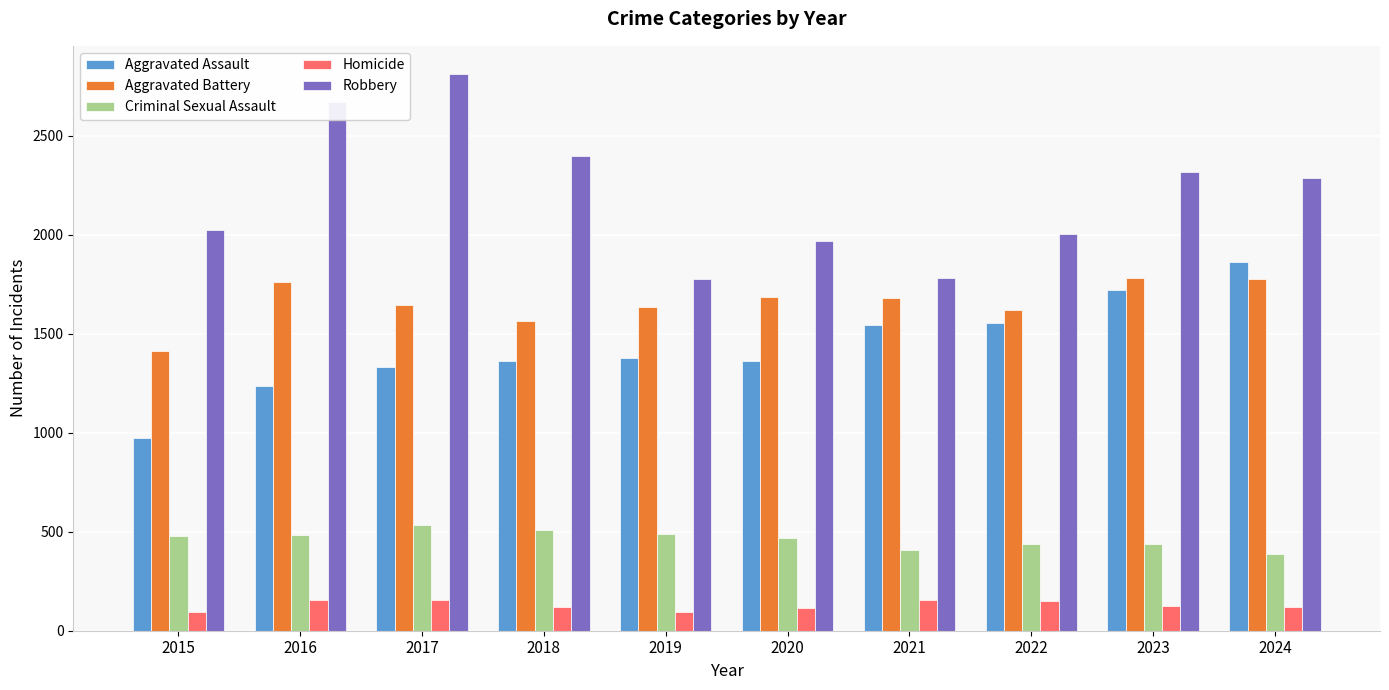

How many bars are there in total?

50